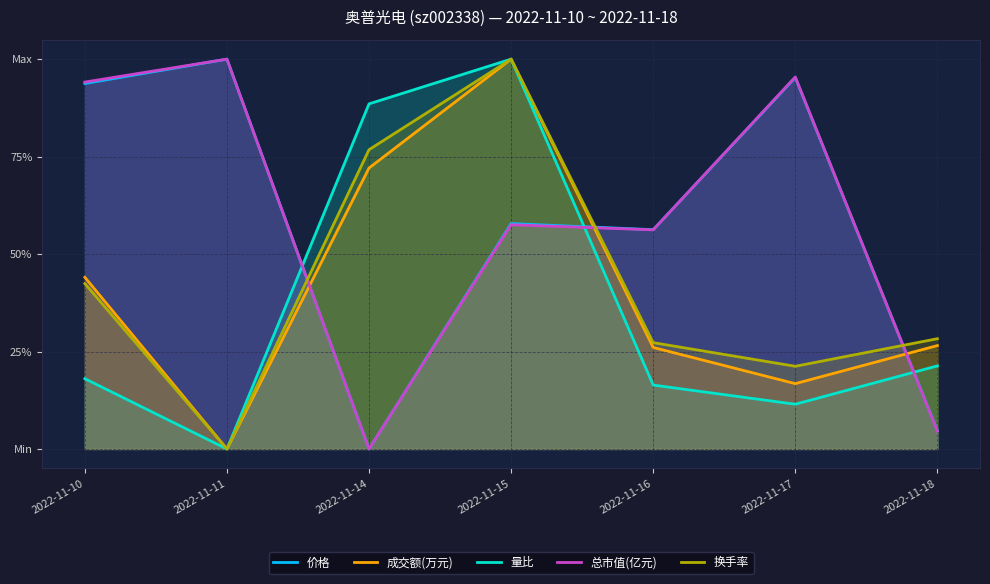

Reading right to left, extract all data points from this chart.

价格: 2022-11-18=0.0	2022-11-17=1.0	2022-11-16=0.6	2022-11-15=0.6	2022-11-14=0.0	2022-11-11=1.0	2022-11-10=0.9
成交额(万元): 2022-11-18=0.3	2022-11-17=0.2	2022-11-16=0.3	2022-11-15=1.0	2022-11-14=0.7	2022-11-11=0.0	2022-11-10=0.4
量比: 2022-11-18=0.2	2022-11-17=0.1	2022-11-16=0.2	2022-11-15=1.0	2022-11-14=0.9	2022-11-11=0.0	2022-11-10=0.2
总市值(亿元): 2022-11-18=0.0	2022-11-17=1.0	2022-11-16=0.6	2022-11-15=0.6	2022-11-14=0.0	2022-11-11=1.0	2022-11-10=0.9
换手率: 2022-11-18=0.3	2022-11-17=0.2	2022-11-16=0.3	2022-11-15=1.0	2022-11-14=0.8	2022-11-11=0.0	2022-11-10=0.4